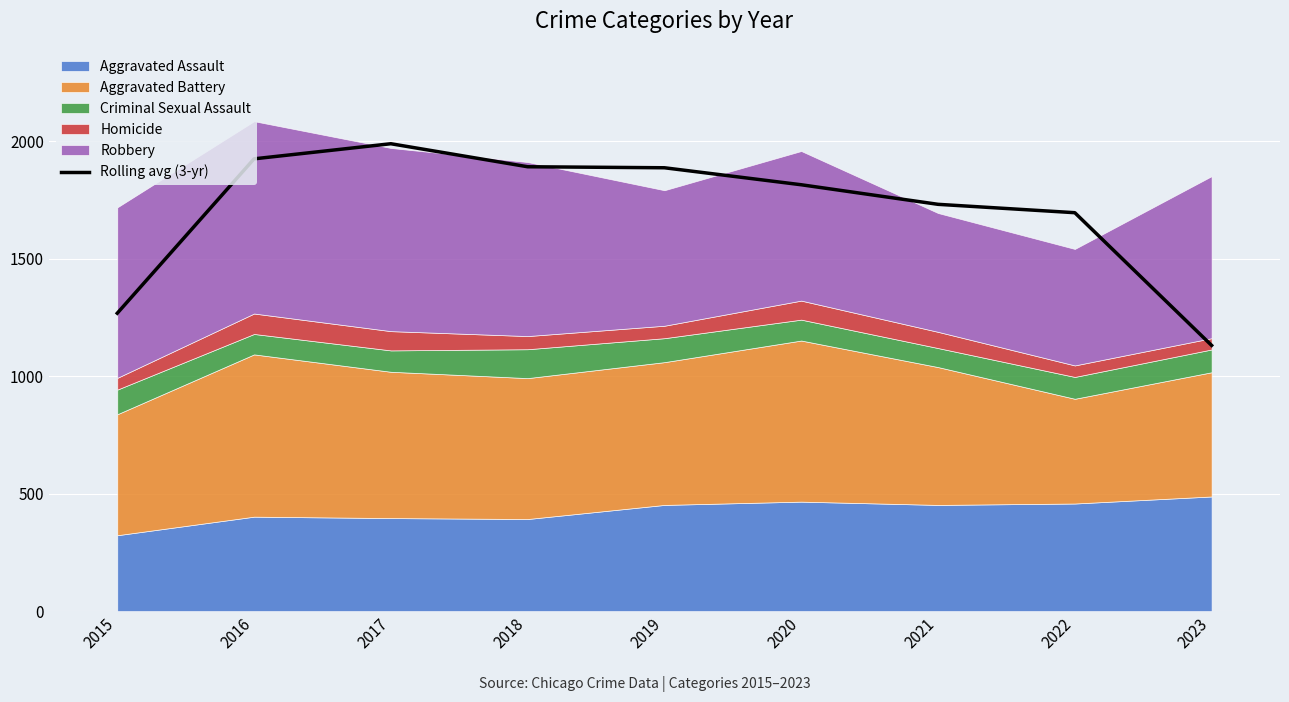

What is the difference between the maximum and second lowest values?

721.7